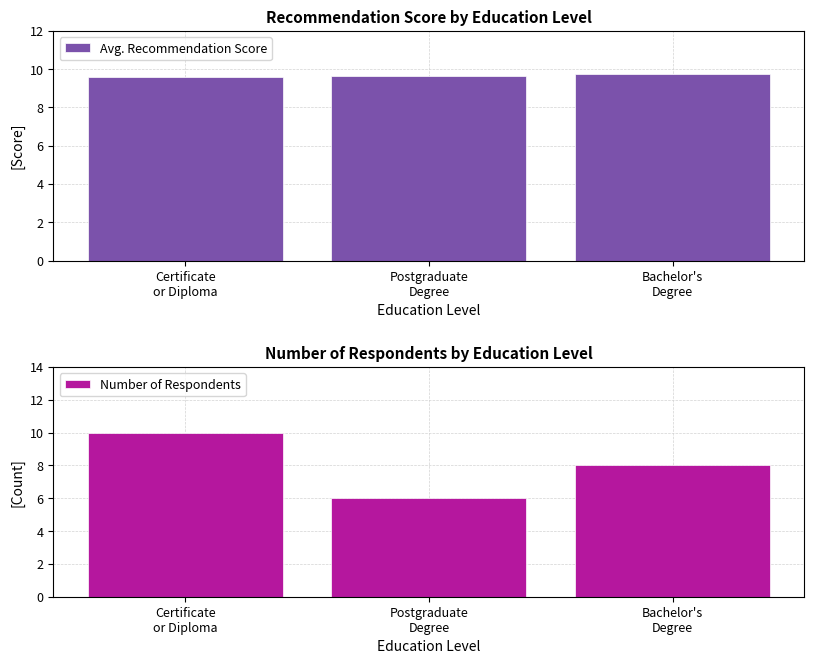

What is the difference between the Avg. Recommendation Score values at Bachelor's
Degree and Postgraduate
Degree?

0.1